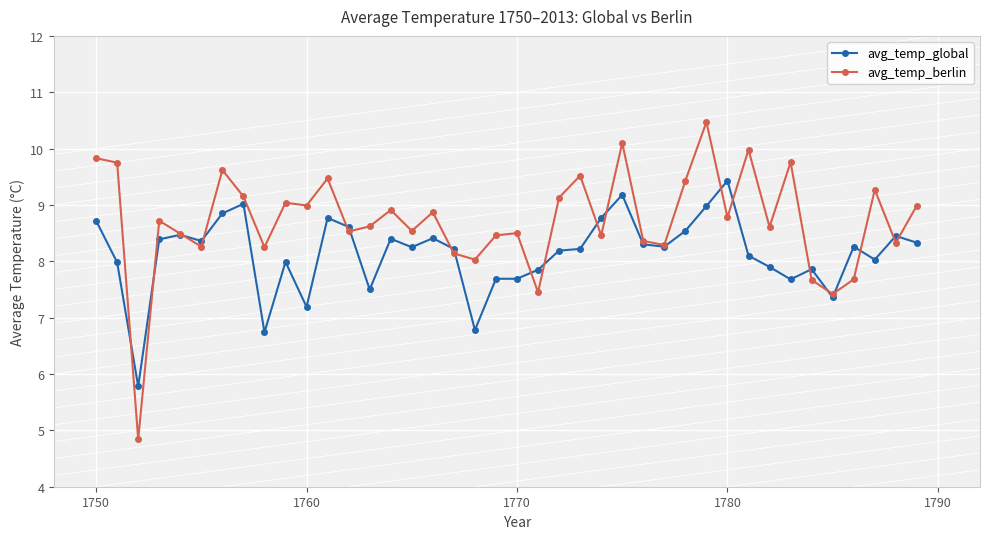

Rank the series by their average value, from highest to lowest.

avg_temp_berlin, avg_temp_global